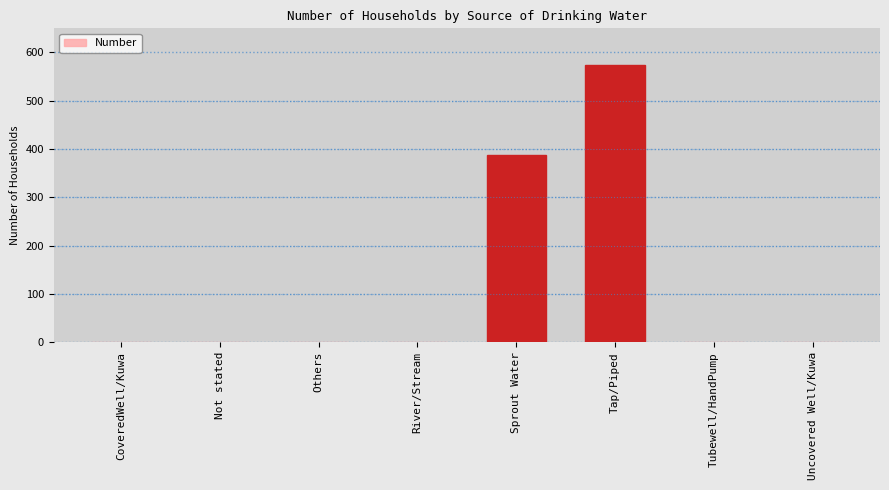

What is the sum of all values?

963